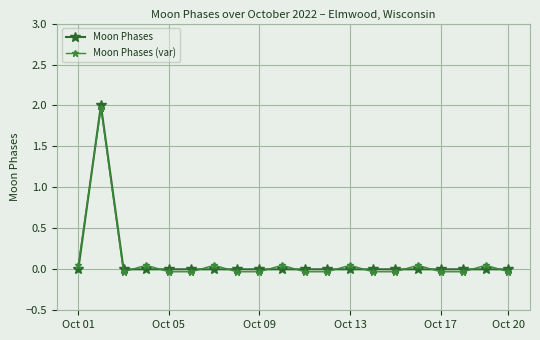

How many interior local peaks does the Moon Phases (var) series have?

7